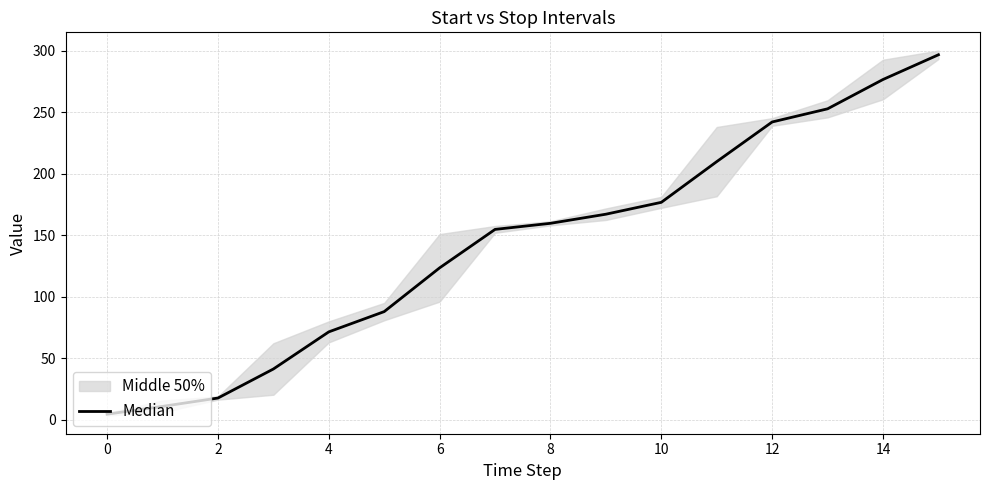

The value at 12 is 265.5. True or false?

False